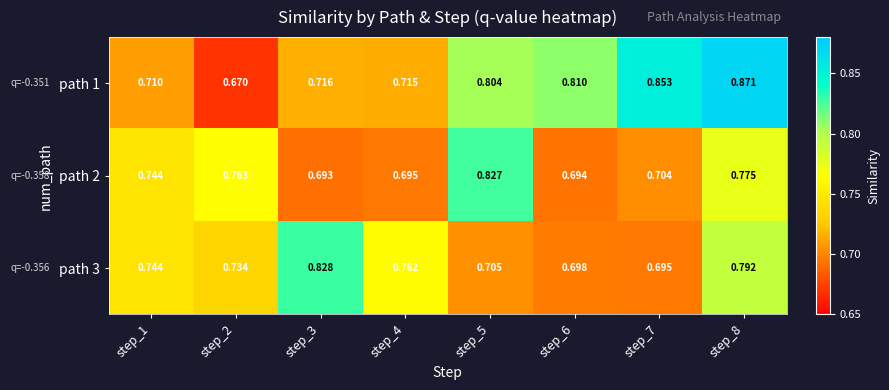

Which series changed the most between step_4 and step_8?

path 1